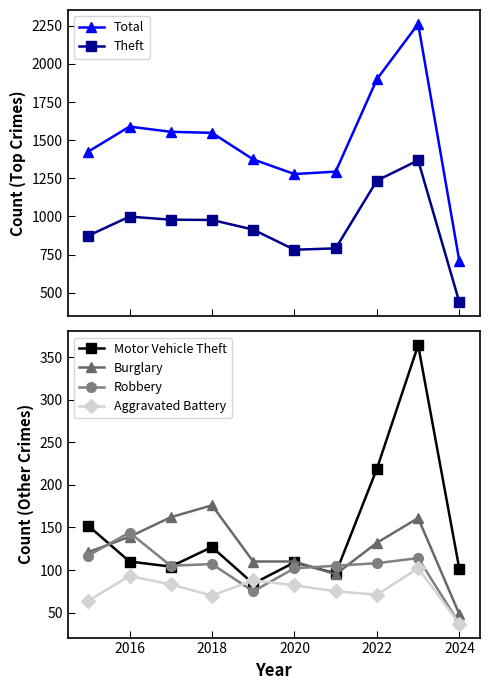

What is the sum of all Aggravated Battery values?

765